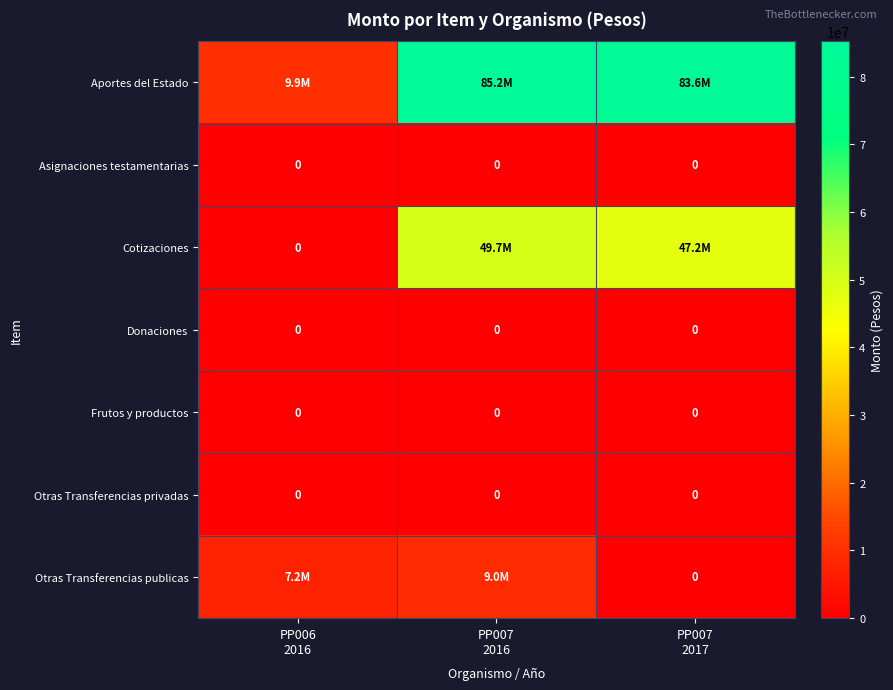

How many values in the Otras Transferencias publicas series are below 7241839?

1